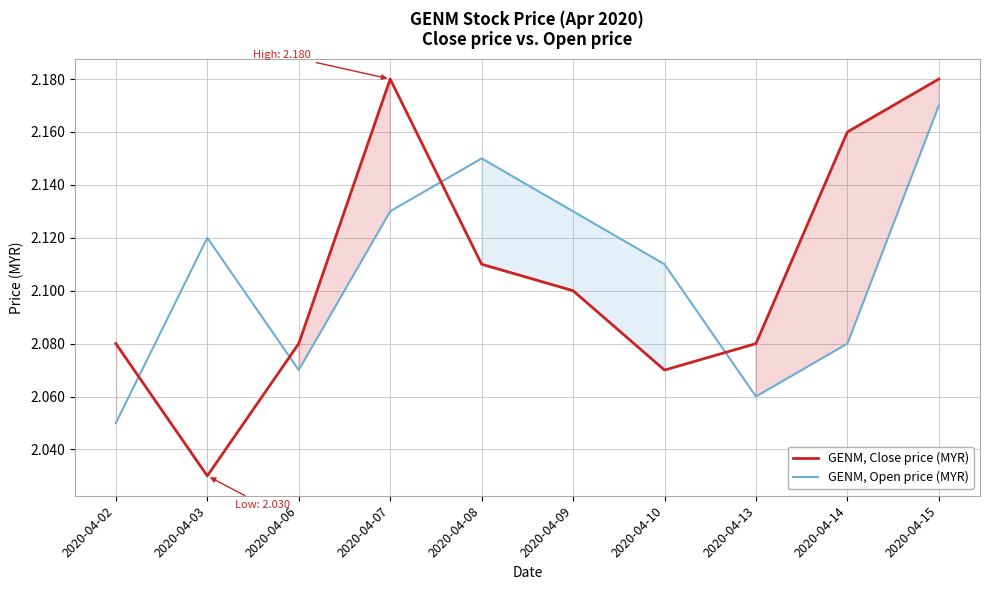

Which series has the largest total across all categories?

GENM, Close price (MYR)